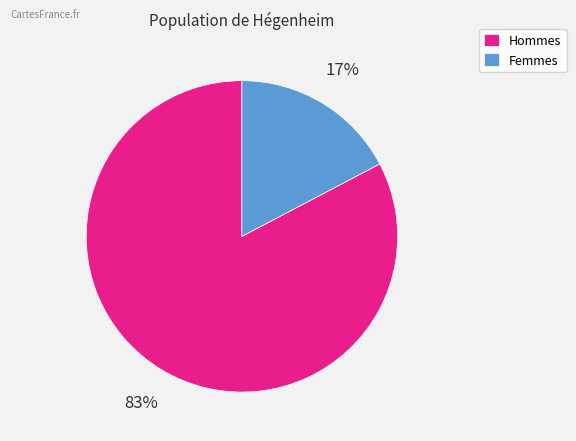

Is there a majority slice in this chart?

Yes